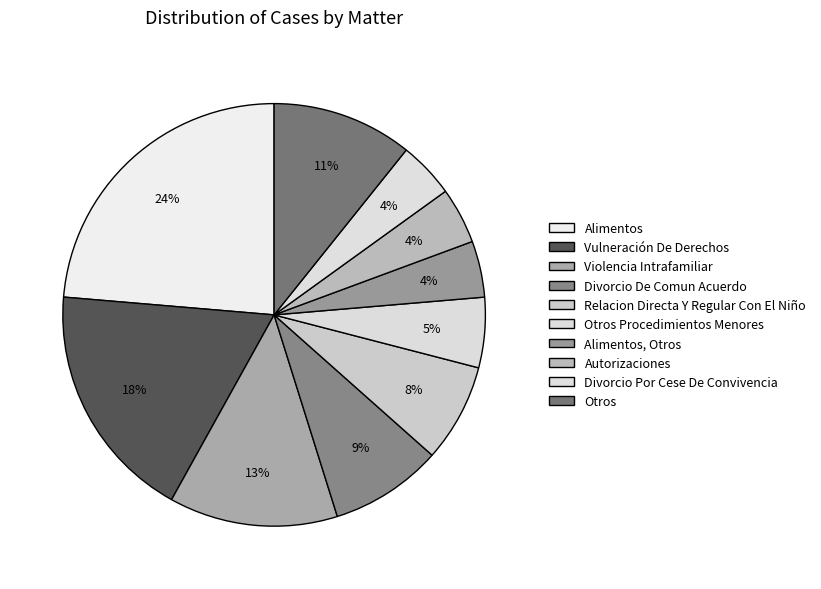

Does any single category account for the majority?

No